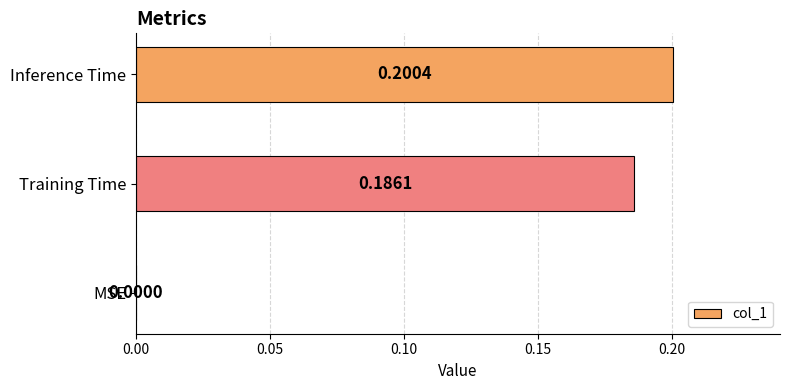

At which category does the chart reach its peak across all series?

Inference Time